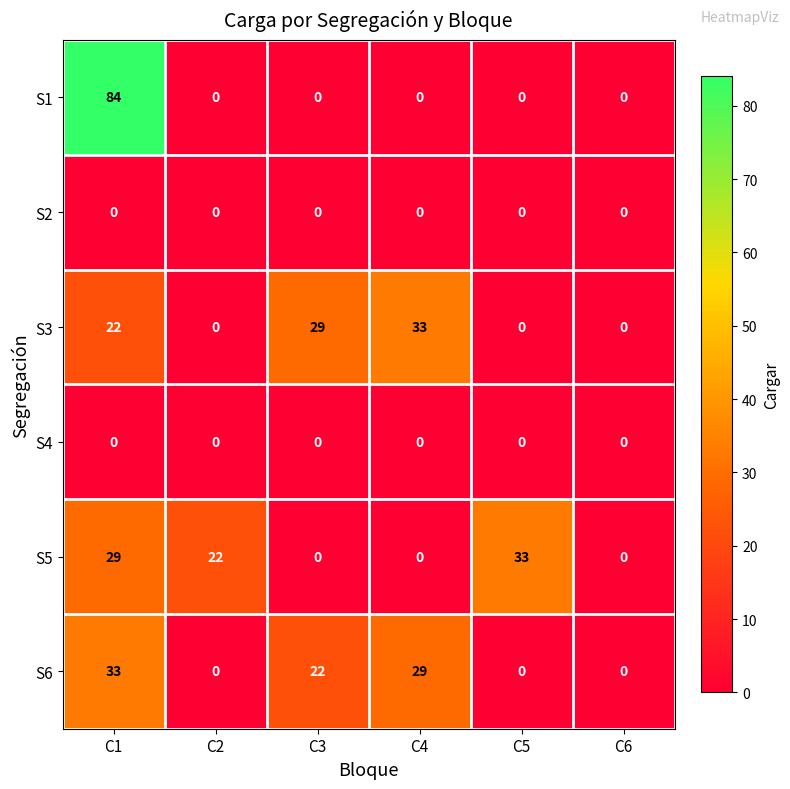

How many data points does each series have?

6